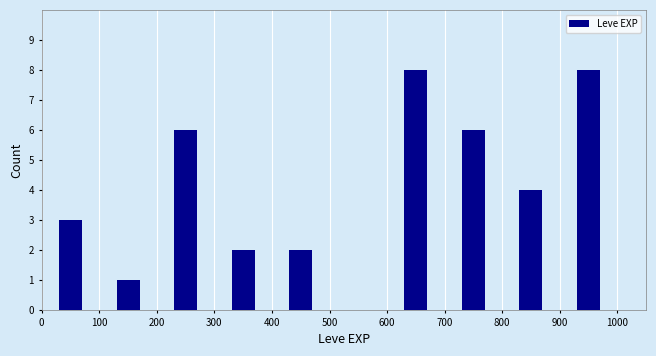

Reading left to right, list every bar in this chart as the range it spans on the x-axis followed by its height. The values are not printed on the chart, so give them approximately, as read against the axis.

0 to 100: 3
100 to 200: 1
200 to 300: 6
300 to 400: 2
400 to 500: 2
500 to 600: 0
600 to 700: 8
700 to 800: 6
800 to 900: 4
900 to 1000: 8